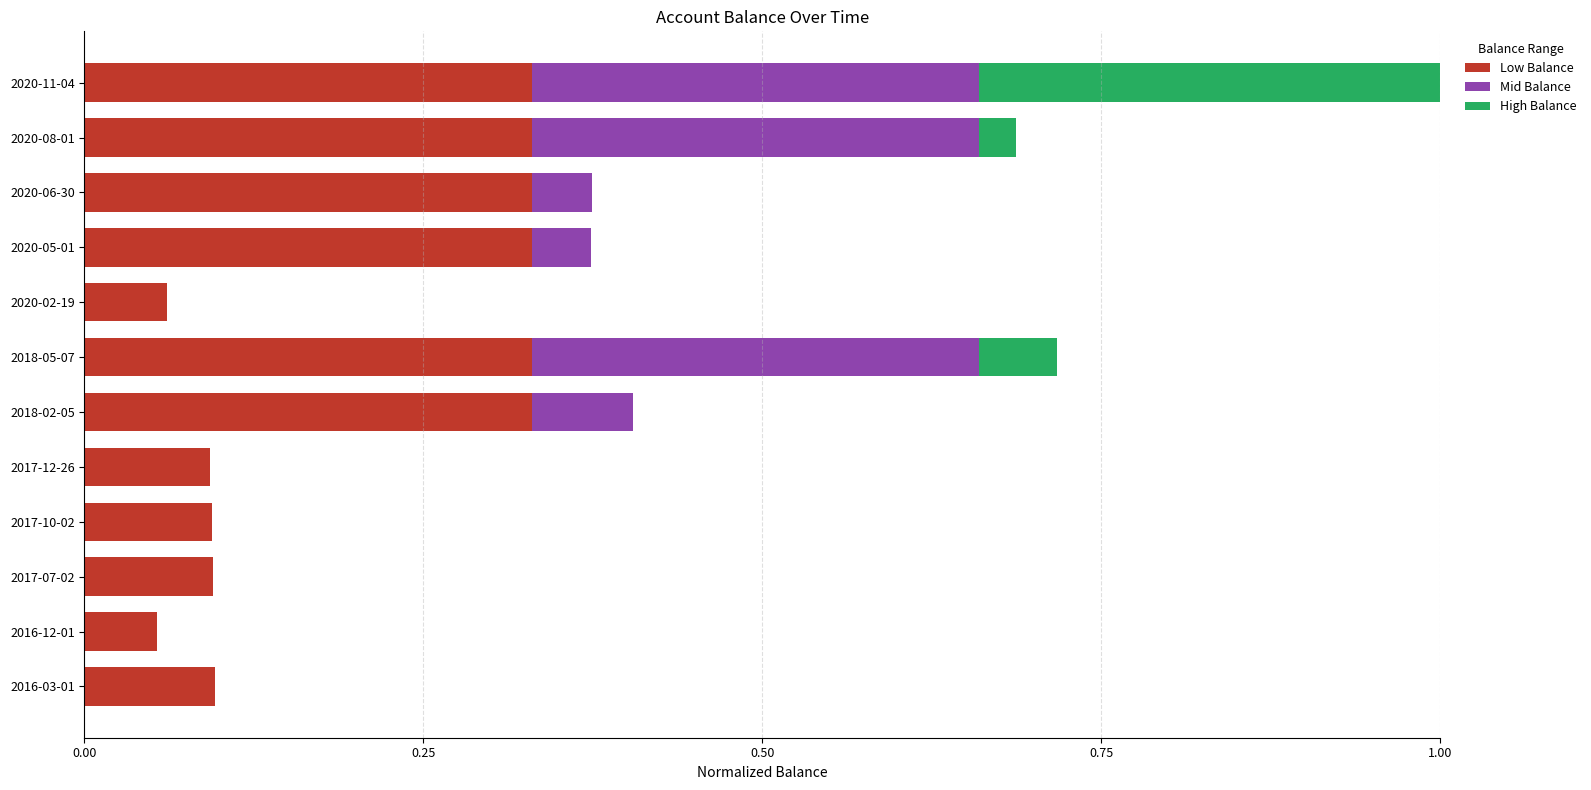

What are all the series names shown in the legend?

Low Balance, Mid Balance, High Balance